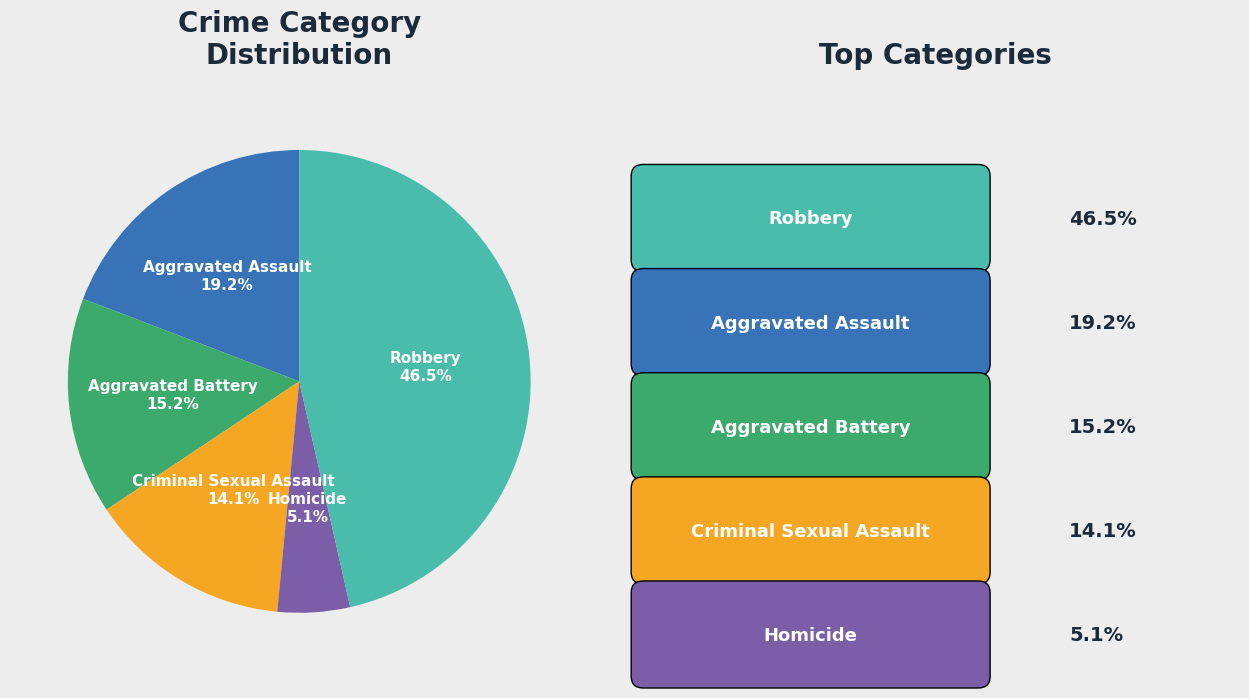

Does any single category account for the majority?

No